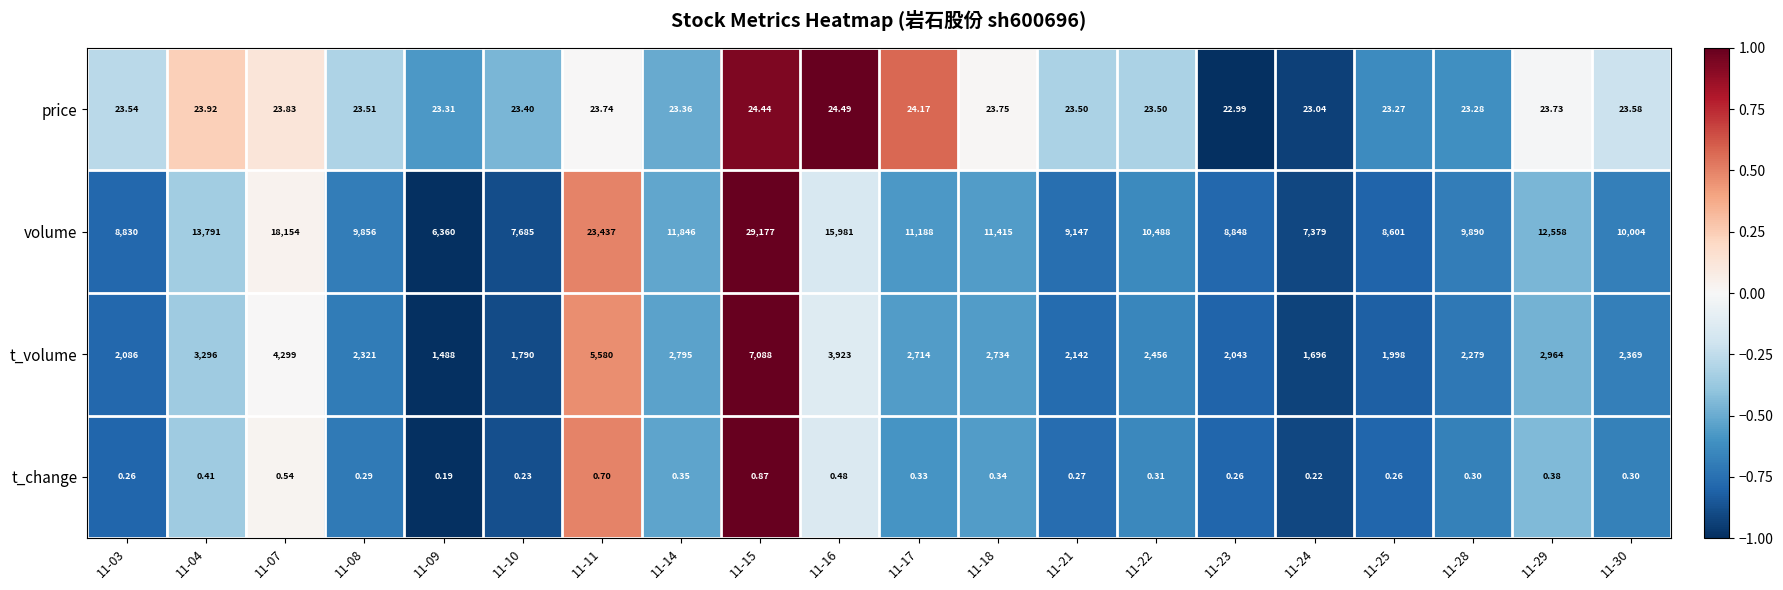

Which series has the widest spread of values?

volume